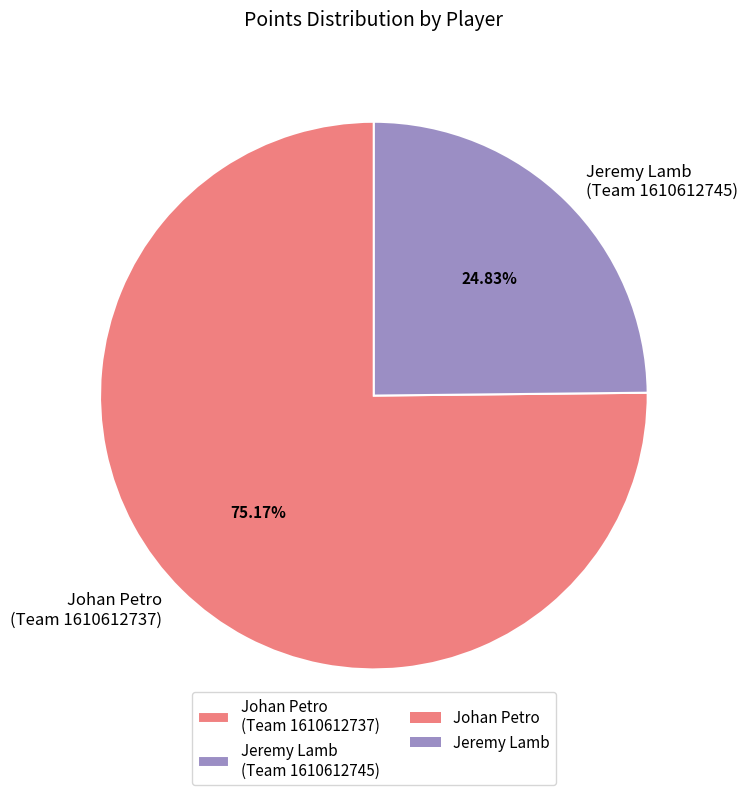

Is Johan Petro (Team 1610612737) the majority of the pie?

Yes